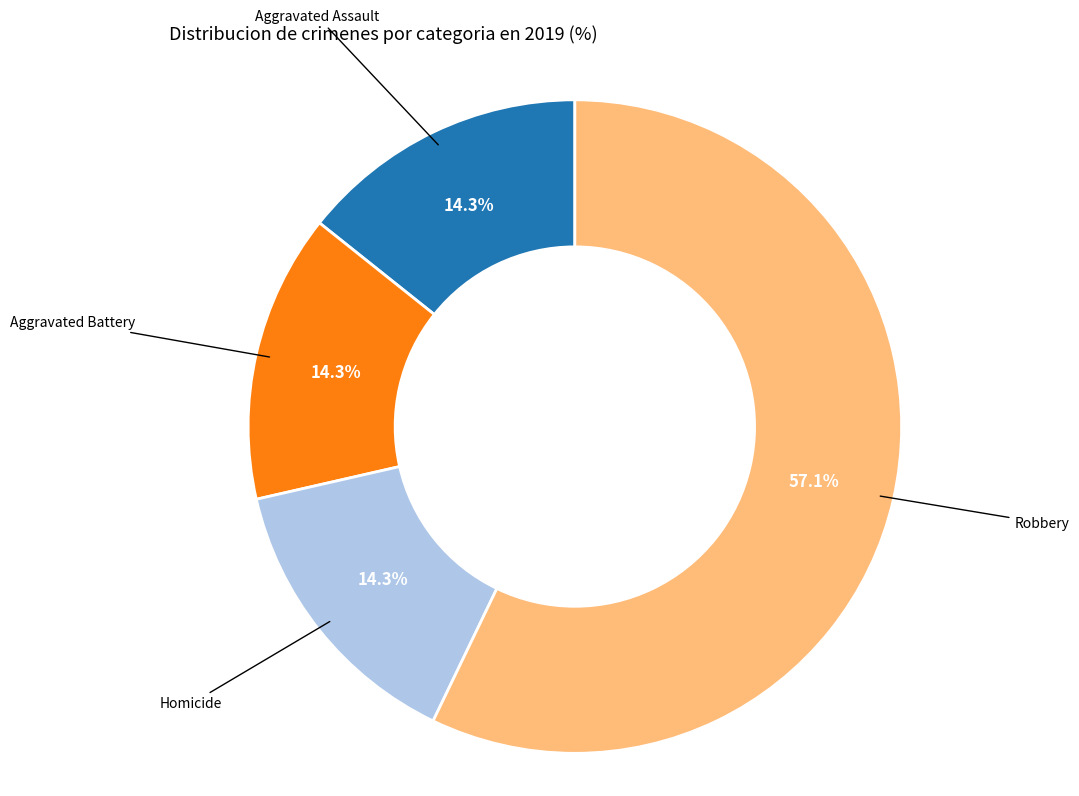

To the nearest percent, what is the average slice percentage?

25%